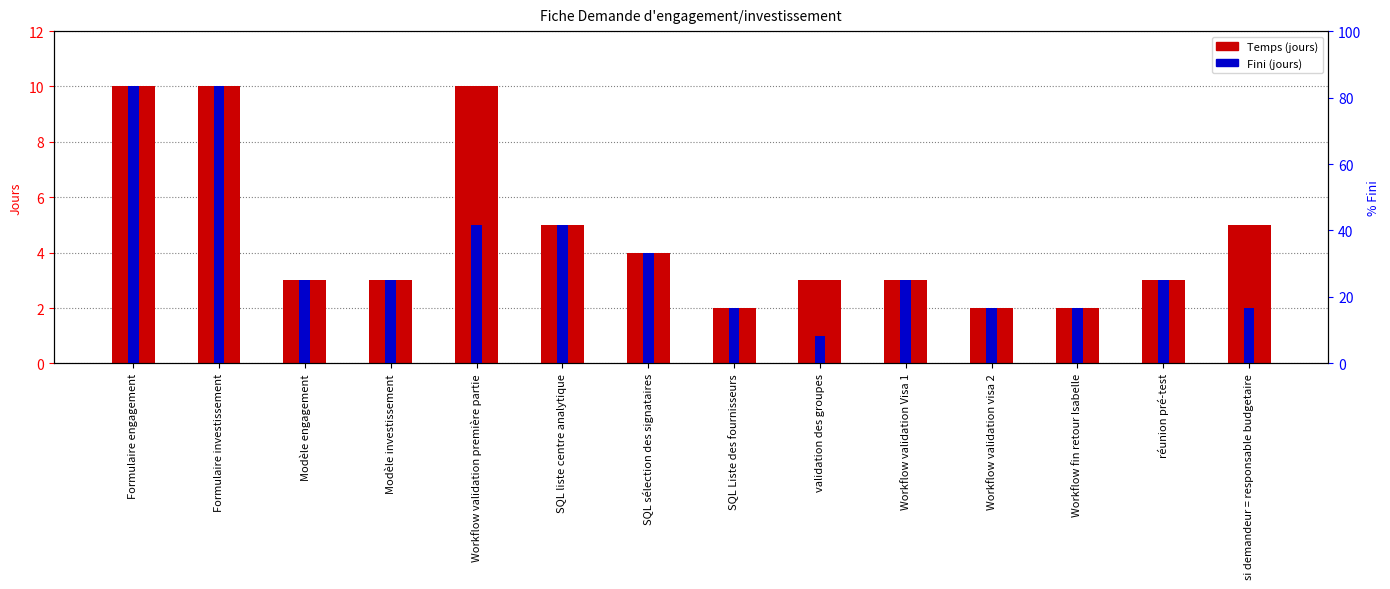

Between Workflow validation visa 2 and validation des groupes, which is larger?

validation des groupes